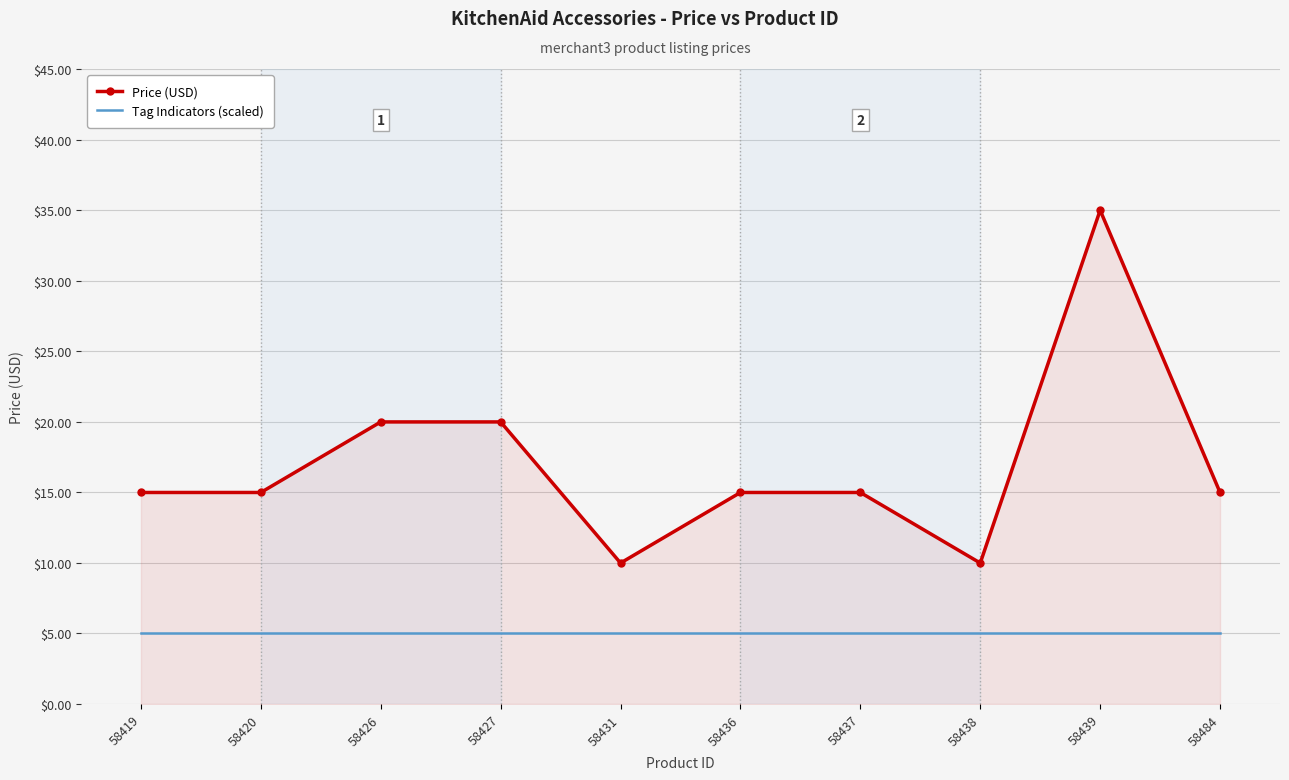

What is the difference between the second highest and minimum values in the Price (USD) series?

10.0